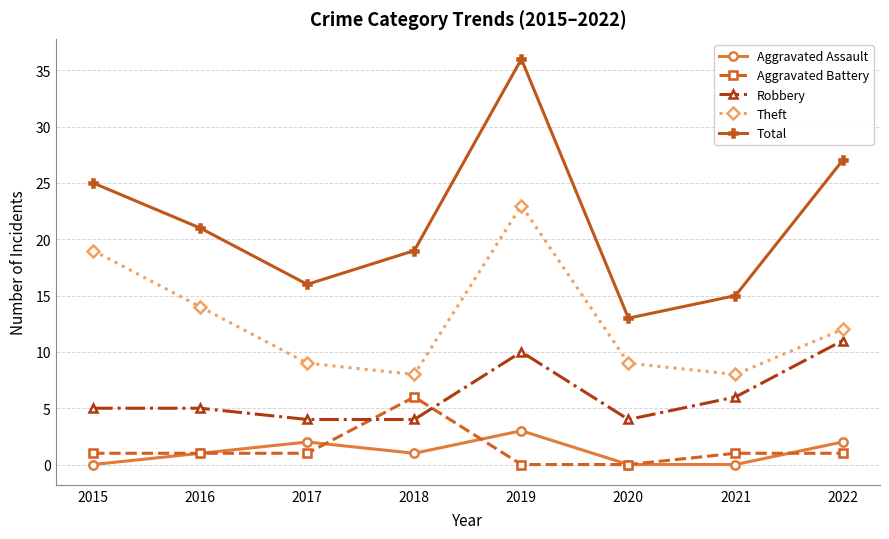

Which category has the highest value in the Theft series?

2019